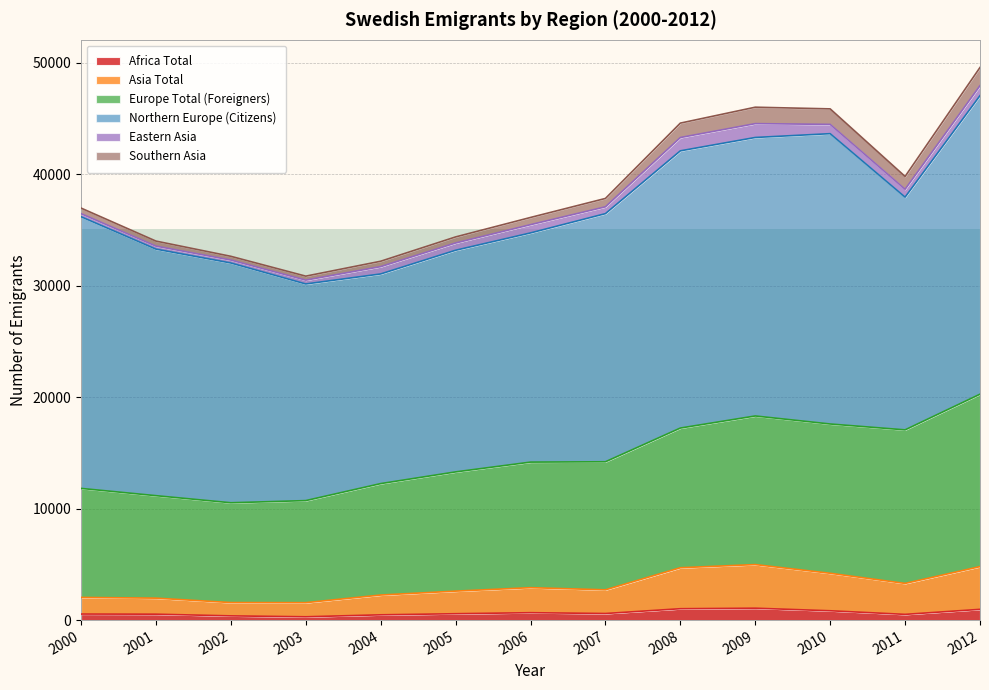

What is the highest value of the Africa Total series?

1068